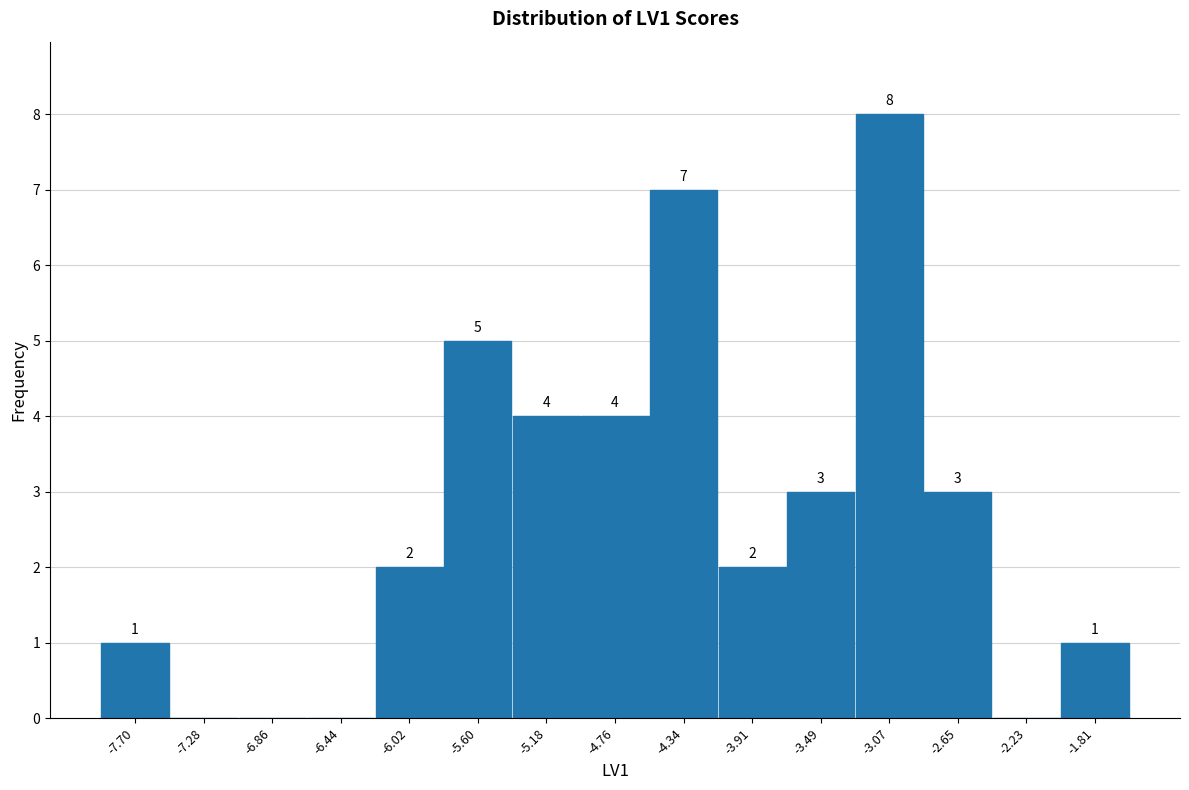

Which range on the x-axis has the tallest bar?

-3.30 to -2.85